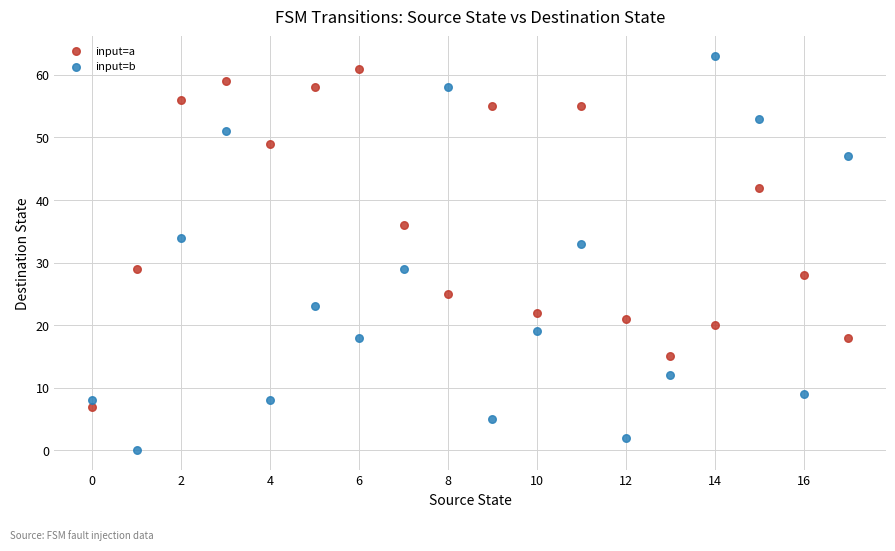

Which series has the widest spread of Y values?

input=b